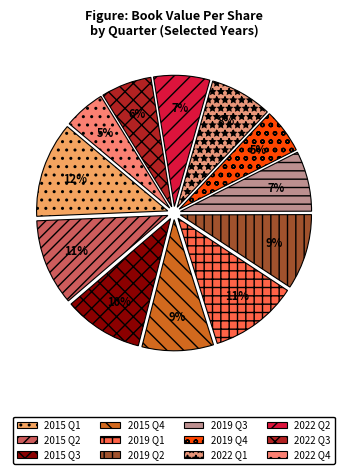

To the nearest percent, what is the difference between the largest and smallest slice percentages?

7%